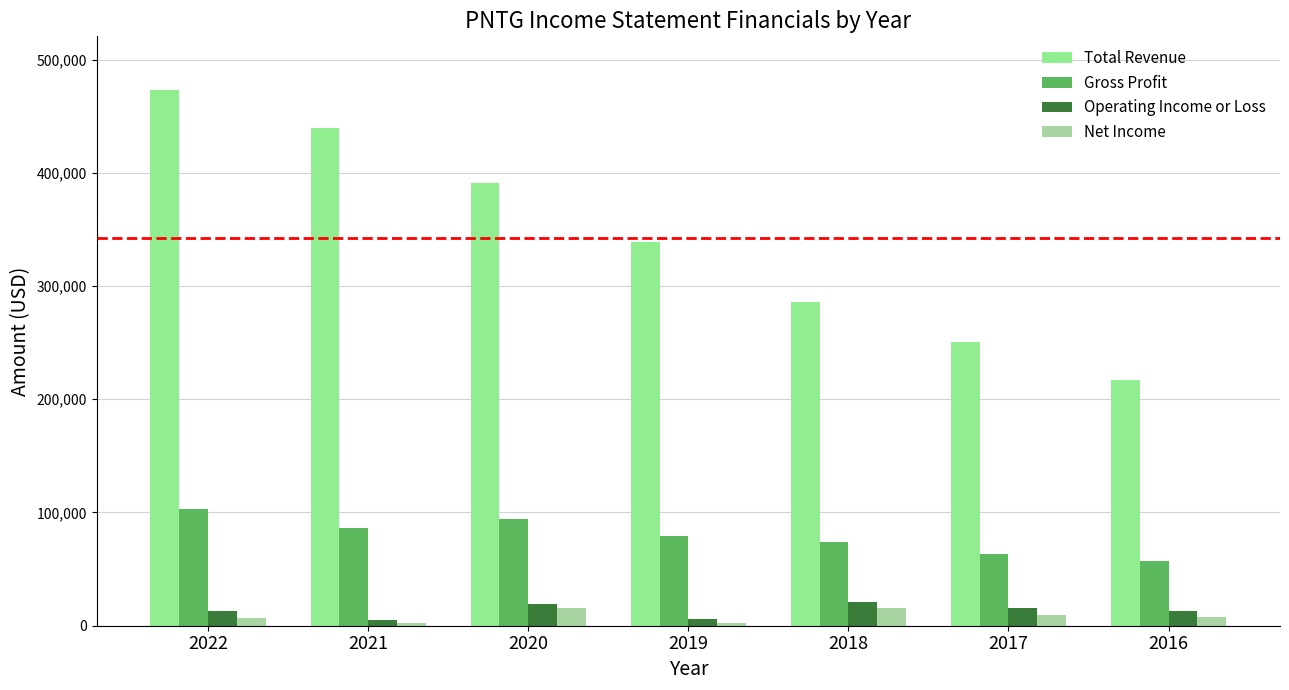

What is the difference between the maximum and minimum values in the Net Income series?

13200